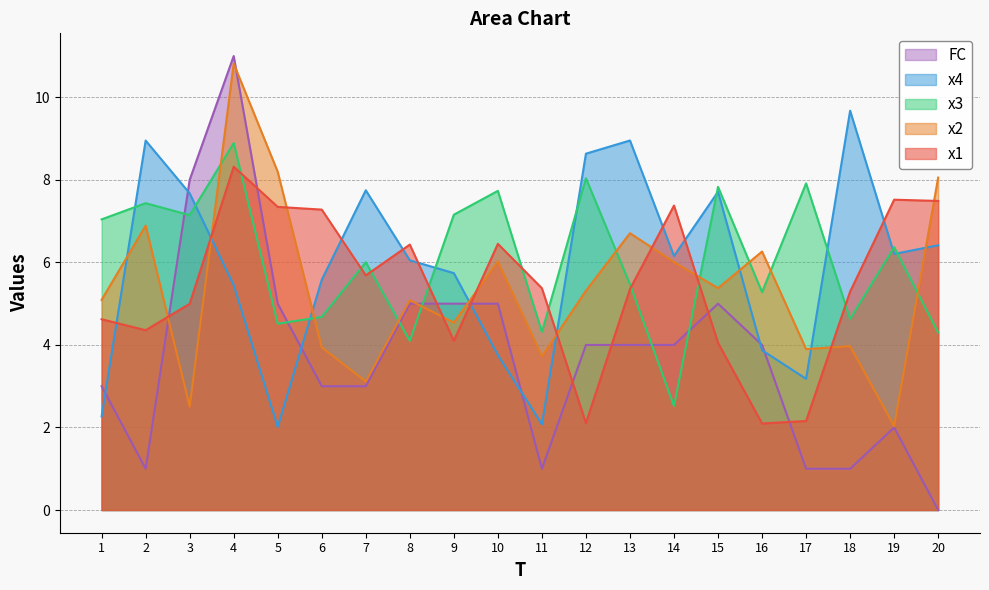

What is the difference between the maximum and second lowest values in the x4 series?

7.6